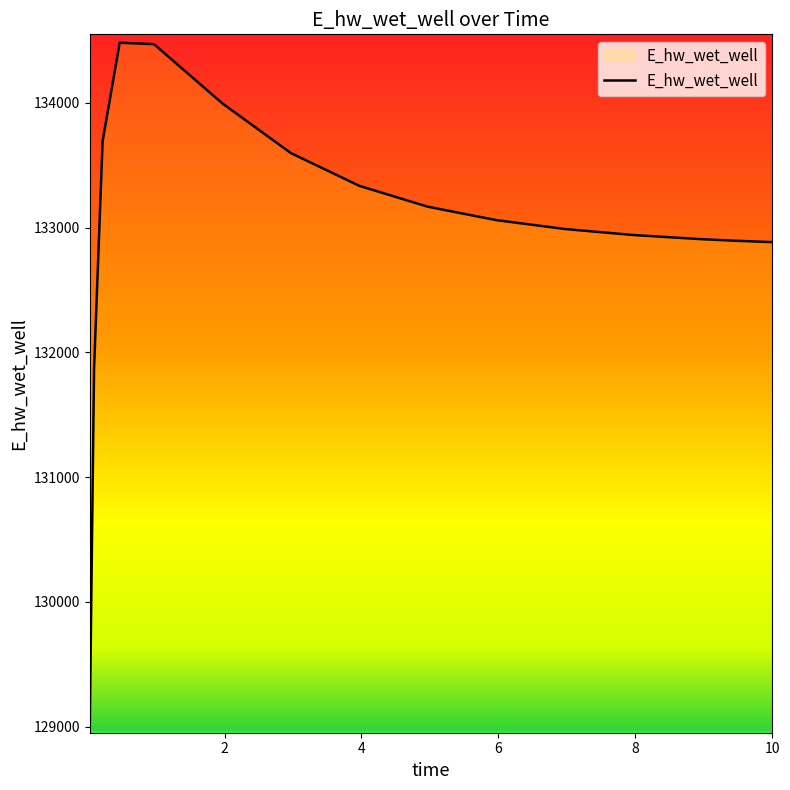

What is the maximum value shown in the chart?

134482.2